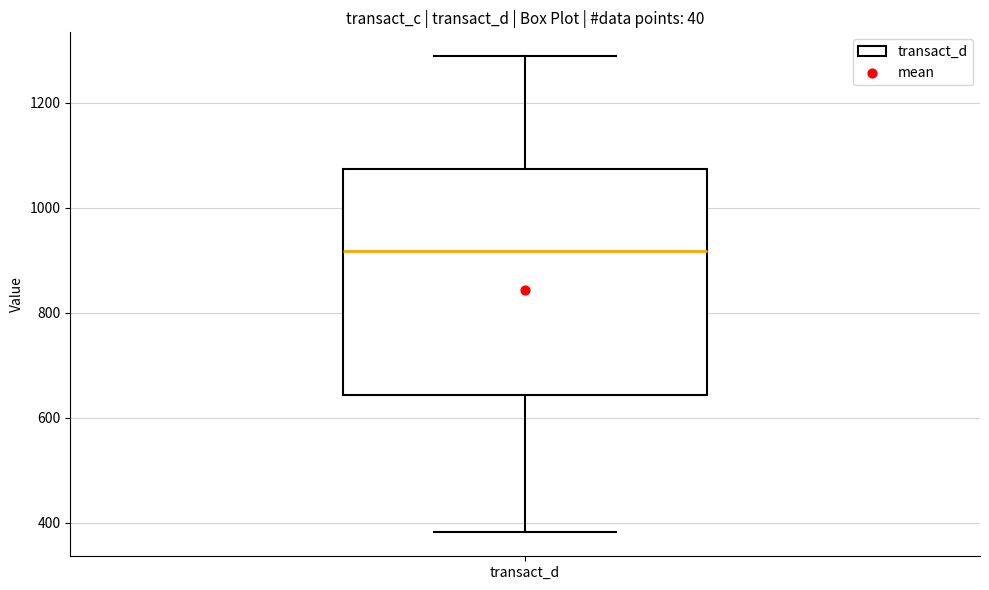

Where is the upper edge of the box for transact_d on the y-axis? The values are not printed on the chart, so give them approximately, as read against the axis.

1080